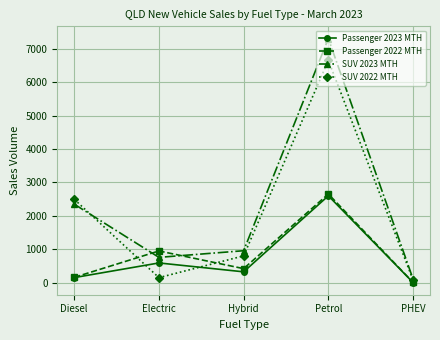

At which category does SUV 2023 MTH reach its first local valley?

Electric